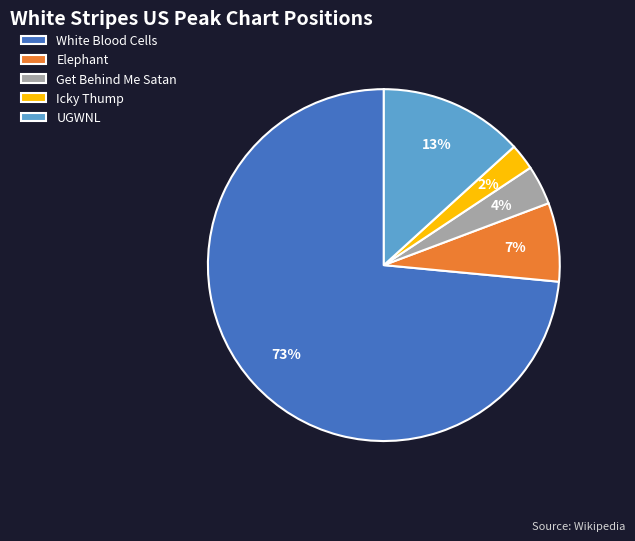

What is the largest slice in the pie chart?

White Blood Cells